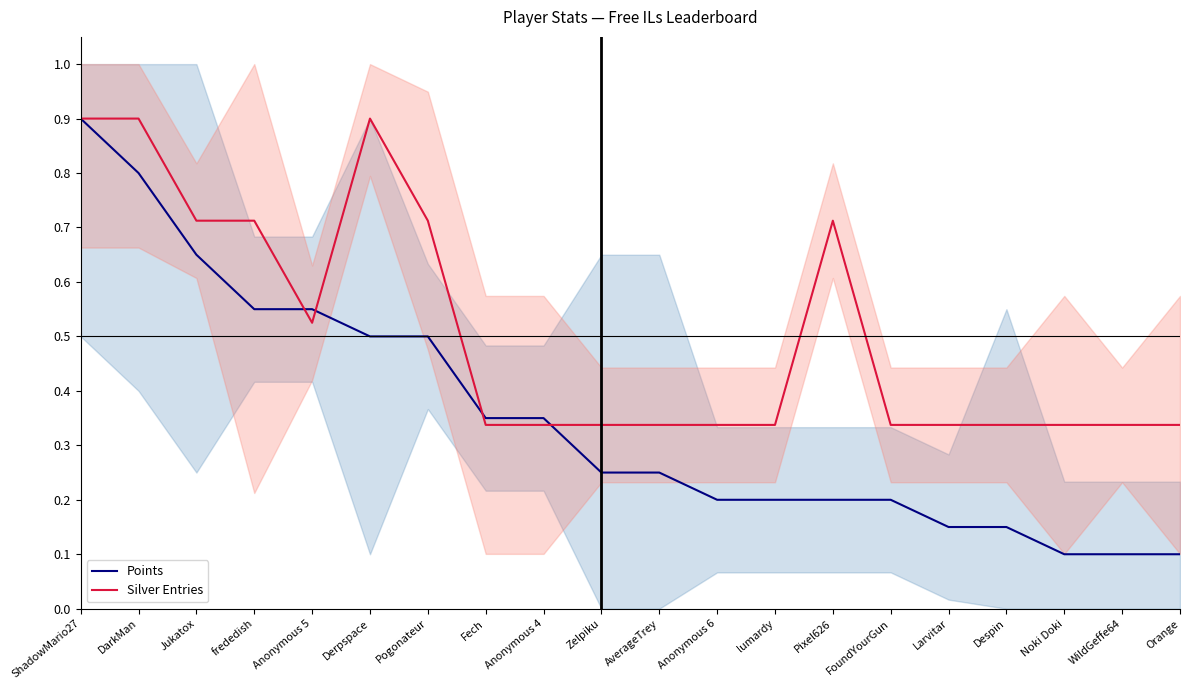

Reading left to right, list all the values displayed in this chart.

Points: 0.9	0.8	0.7	0.6	0.6	0.5	0.5	0.3	0.3	0.2	0.2	0.2	0.2	0.2	0.2	0.1	0.1	0.1	0.1	0.1
Silver Entries: 0.9	0.9	0.7	0.7	0.5	0.9	0.7	0.3	0.3	0.3	0.3	0.3	0.3	0.7	0.3	0.3	0.3	0.3	0.3	0.3